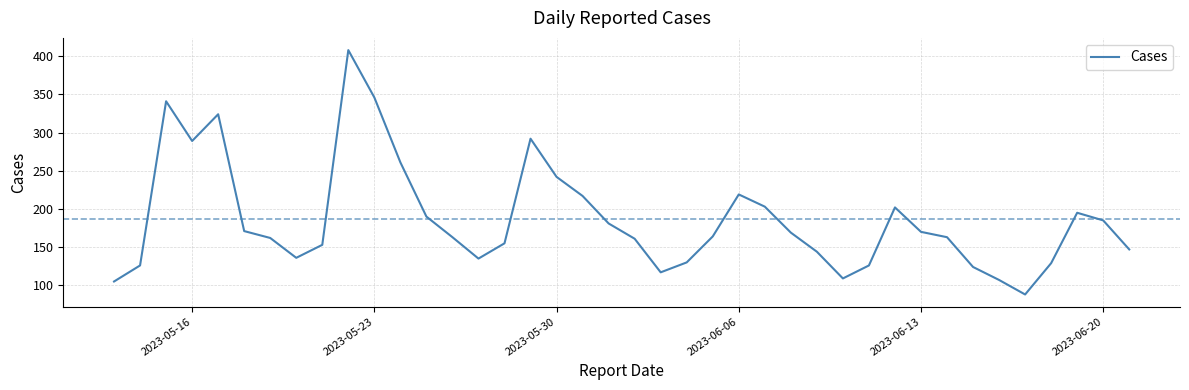

What is the smallest value displayed?

88